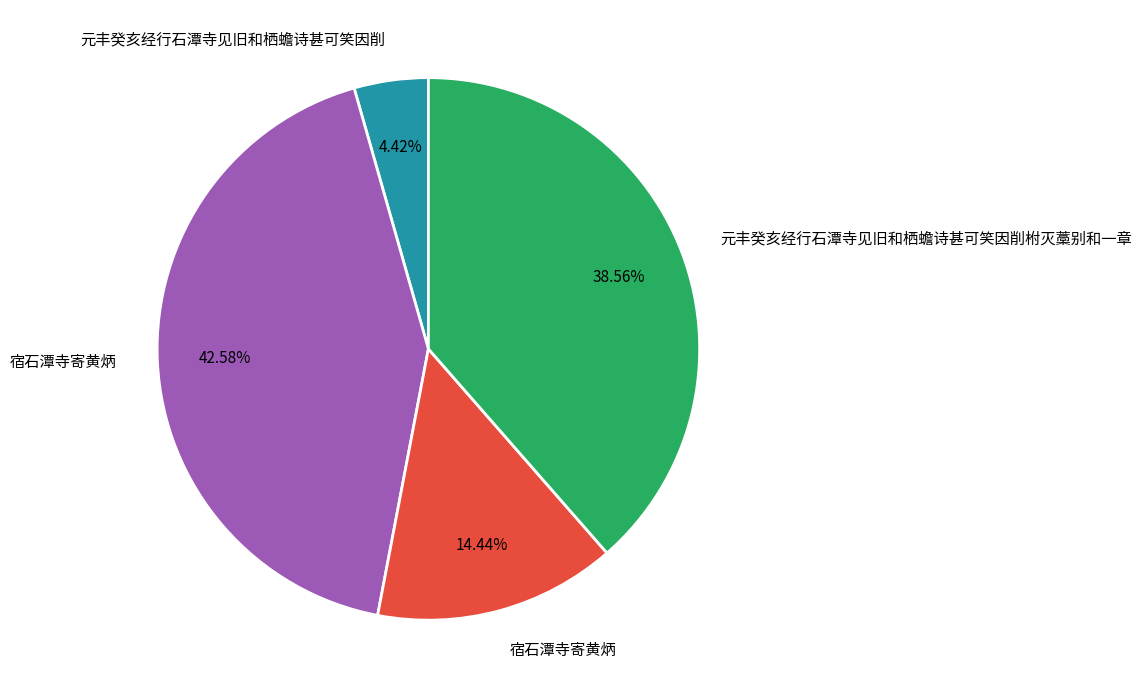

Does any single category account for the majority?

No